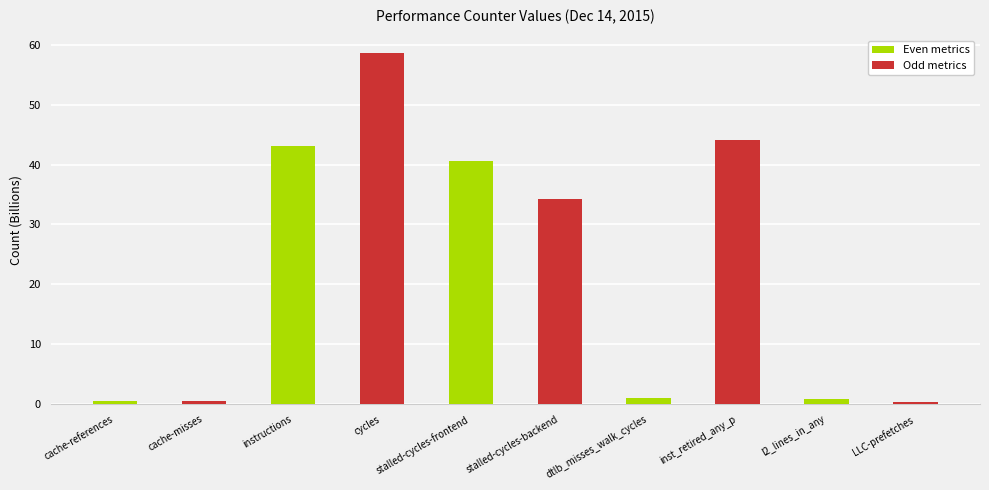

What is the difference between the maximum and minimum values?

58.3